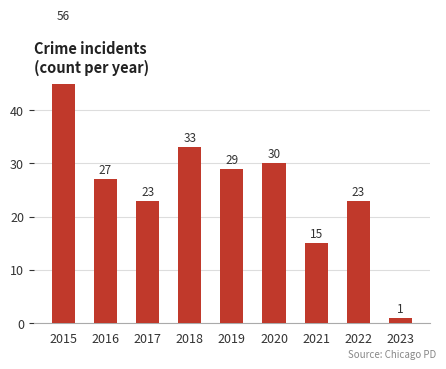

List the labels in order of value, largest first.

2015, 2018, 2020, 2019, 2016, 2017, 2022, 2021, 2023